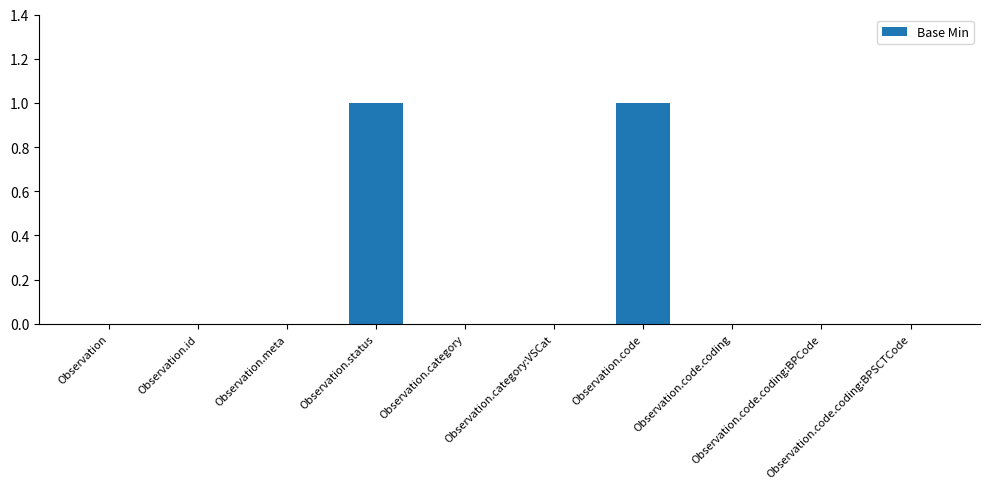

Count the number of data series in this chart.

1